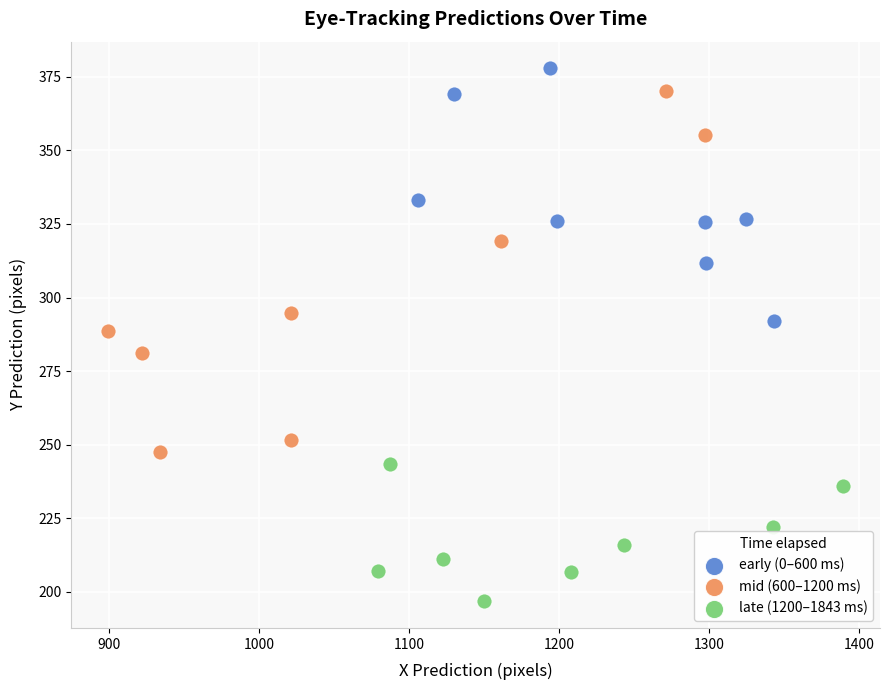

Which series contains the lowest Y value?

late (1200–1843 ms)